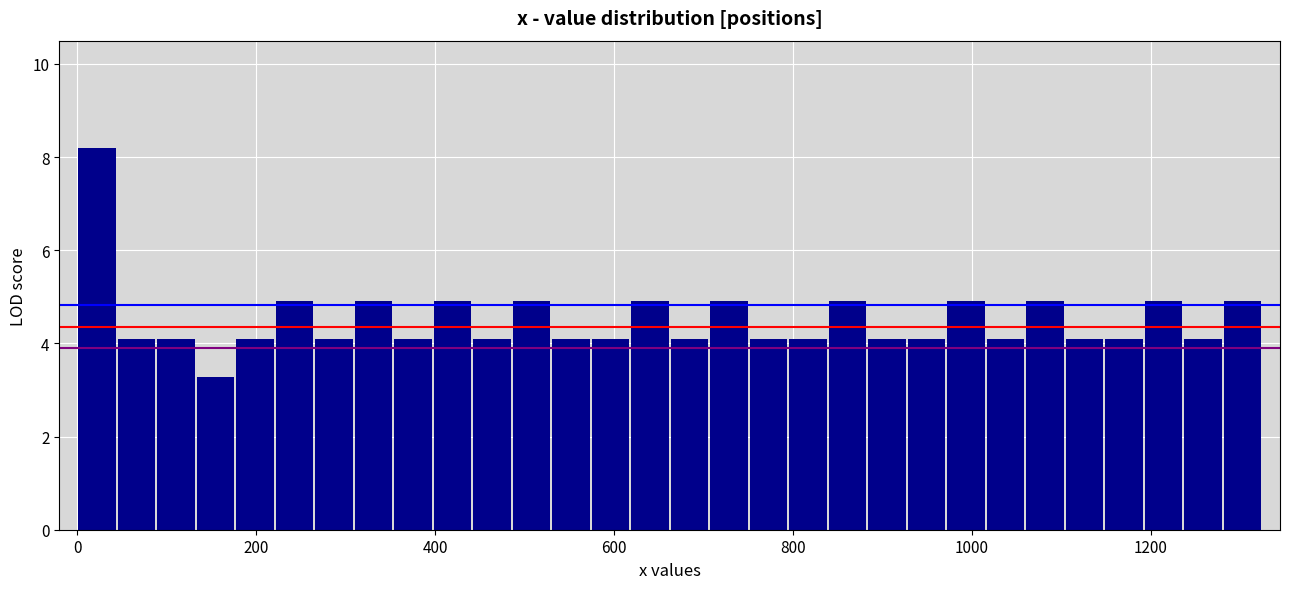

Around what value on the x-axis is the tallest bar? Give the approximate position of its centre, as read against the axis.

20